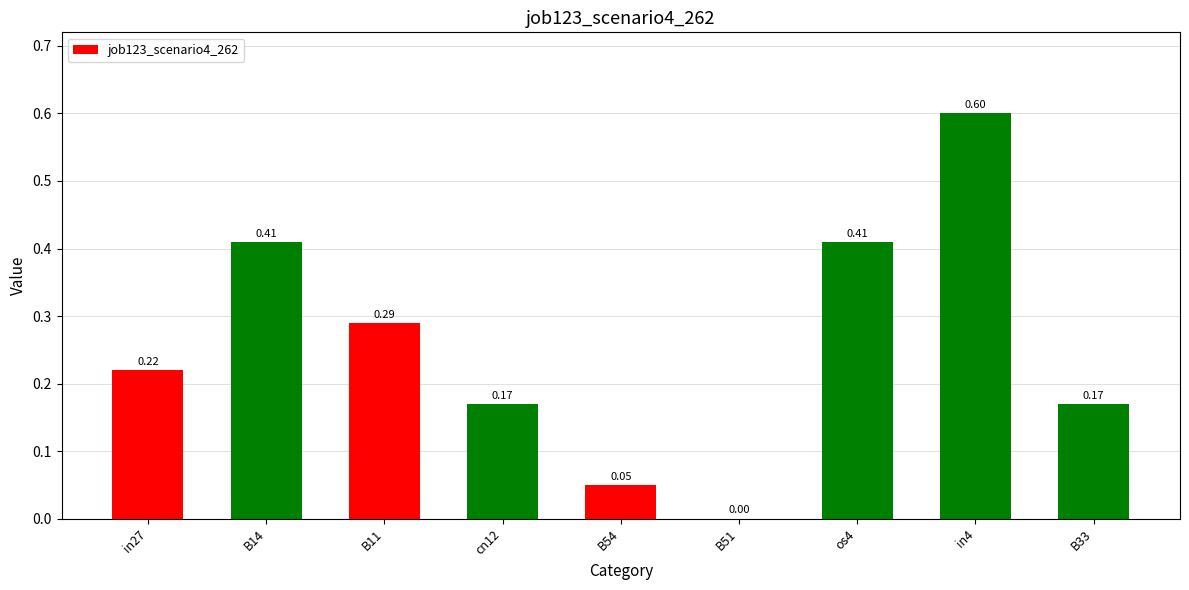

Which has a higher value, B14 or in4?

in4